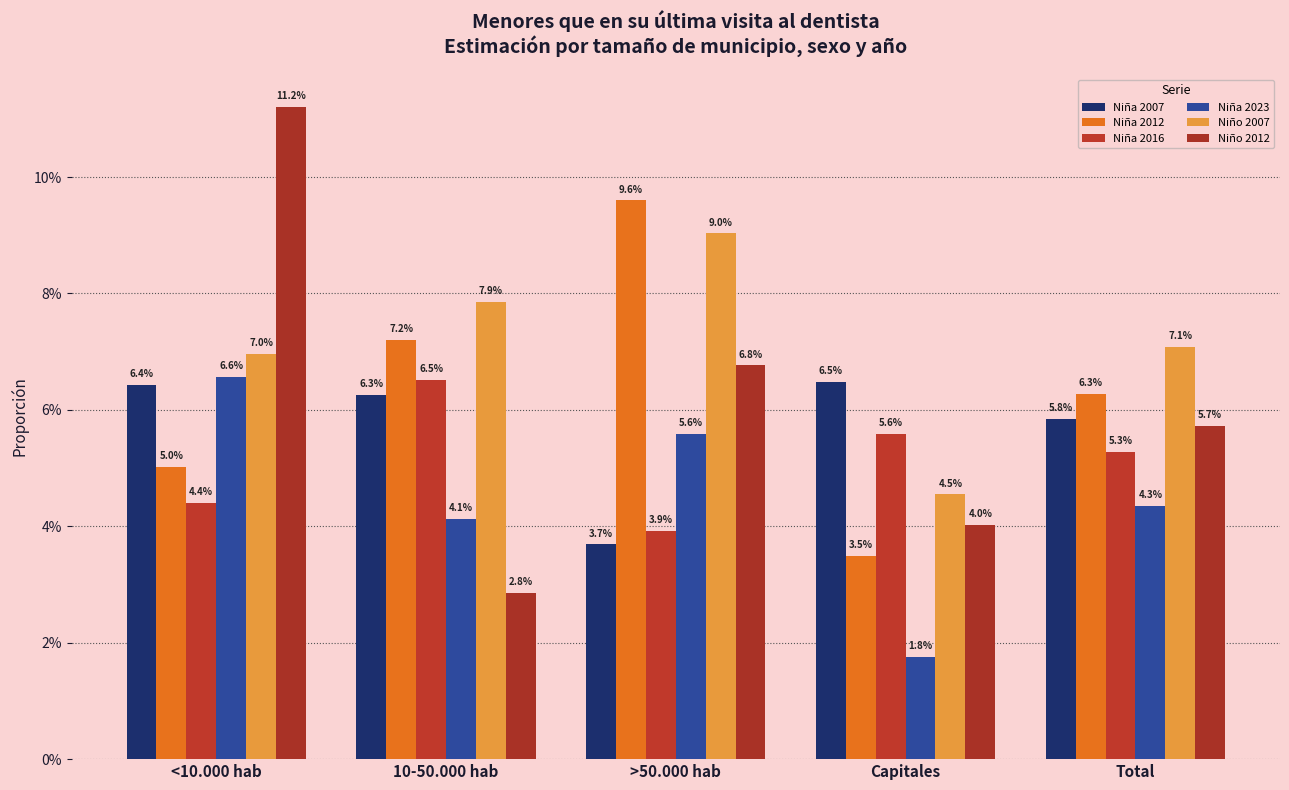

At how many categories does at least one series exceed 0?

5